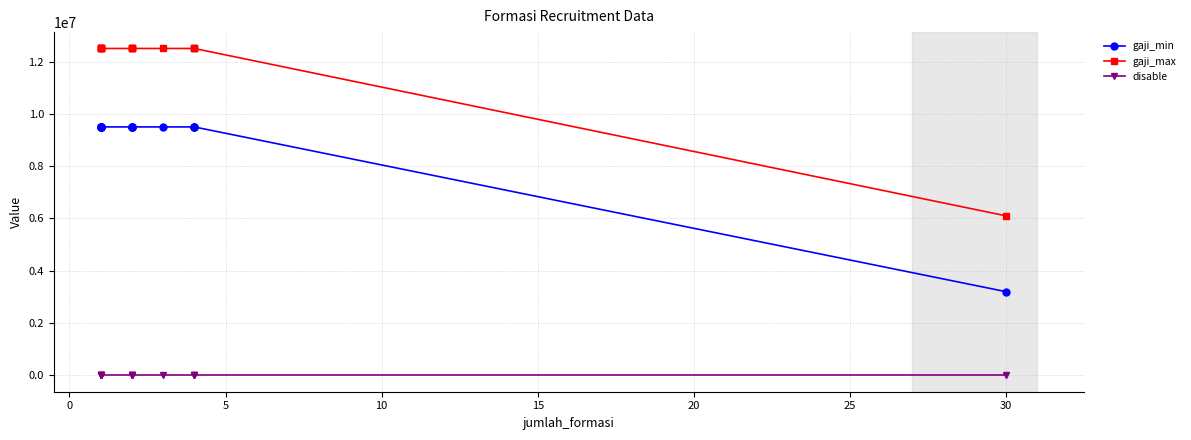

How many series are shown in this chart?

3